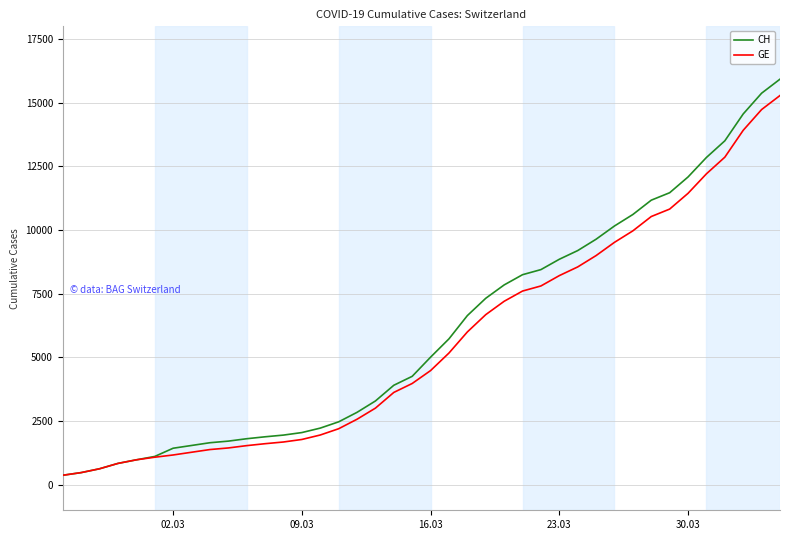

What is the difference between the maximum and second lowest values in the CH series?

15447